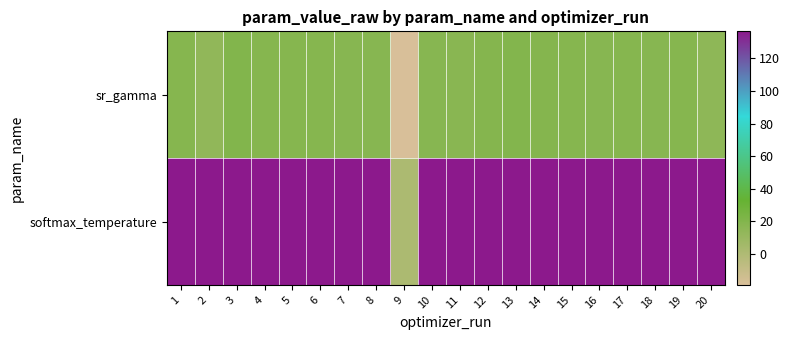

Which series has the widest spread of values?

softmax_temperature